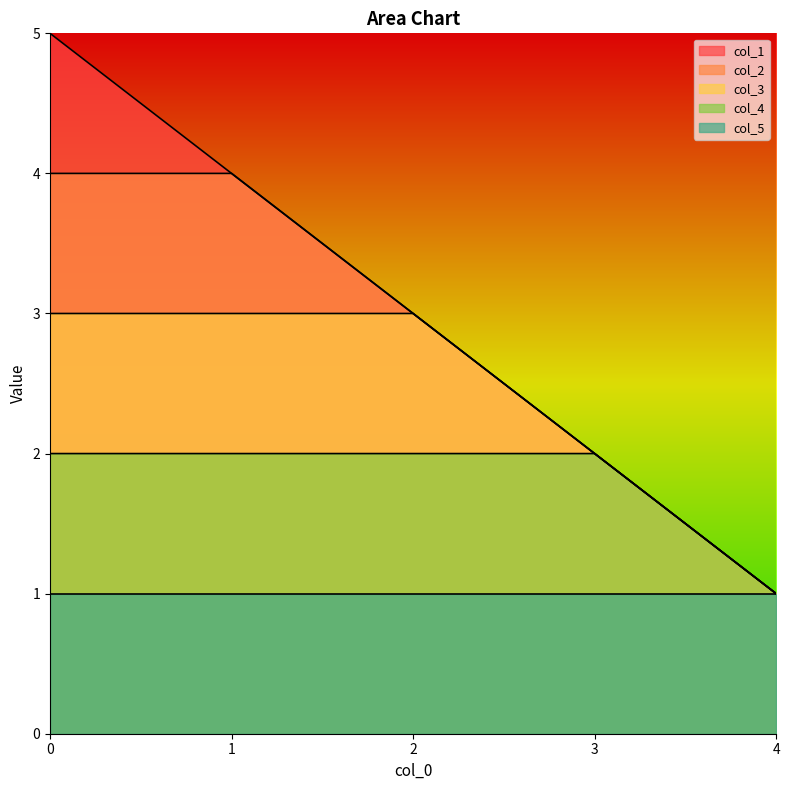

What is the difference between the highest and lowest values at 2?

2